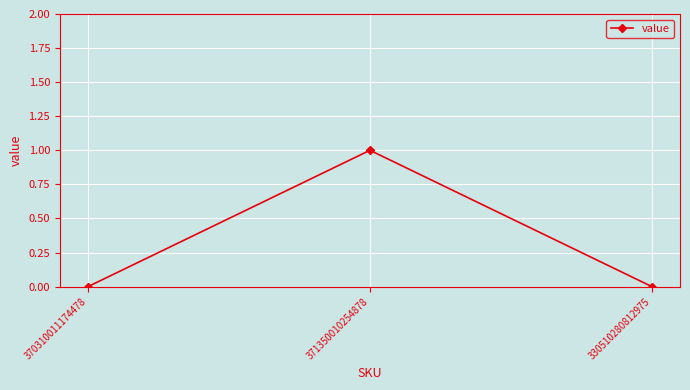

Reading right to left, extract all data points from this chart.

0	1	0